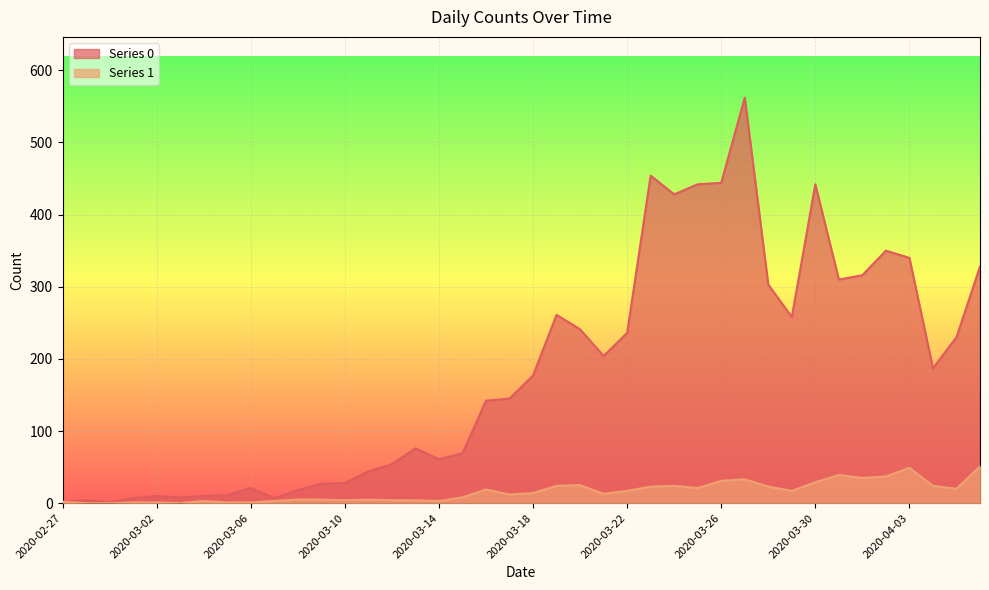

Rank the series by their maximum value, from highest to lowest.

Series 0, Series 1